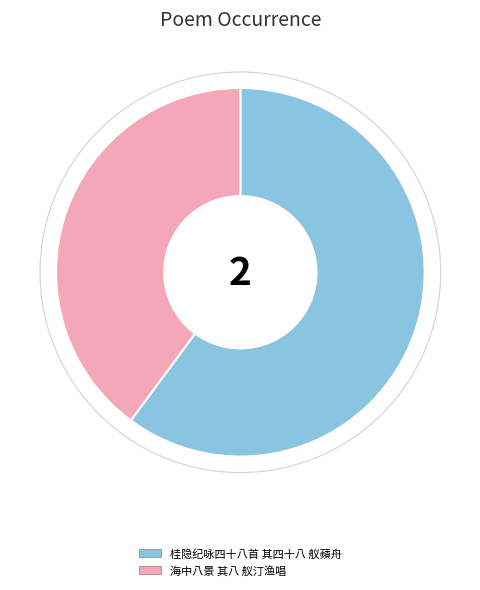

Which category accounts for the majority?

桂隐纪咏四十八首 其四十八 舣蘋舟